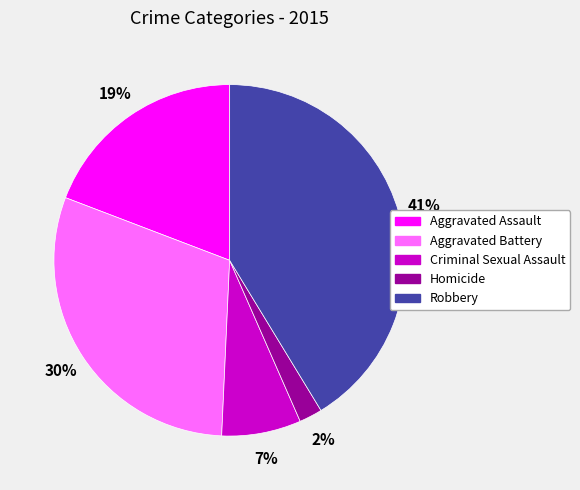

To the nearest percent, what percentage of the pie is Aggravated Assault?

19%